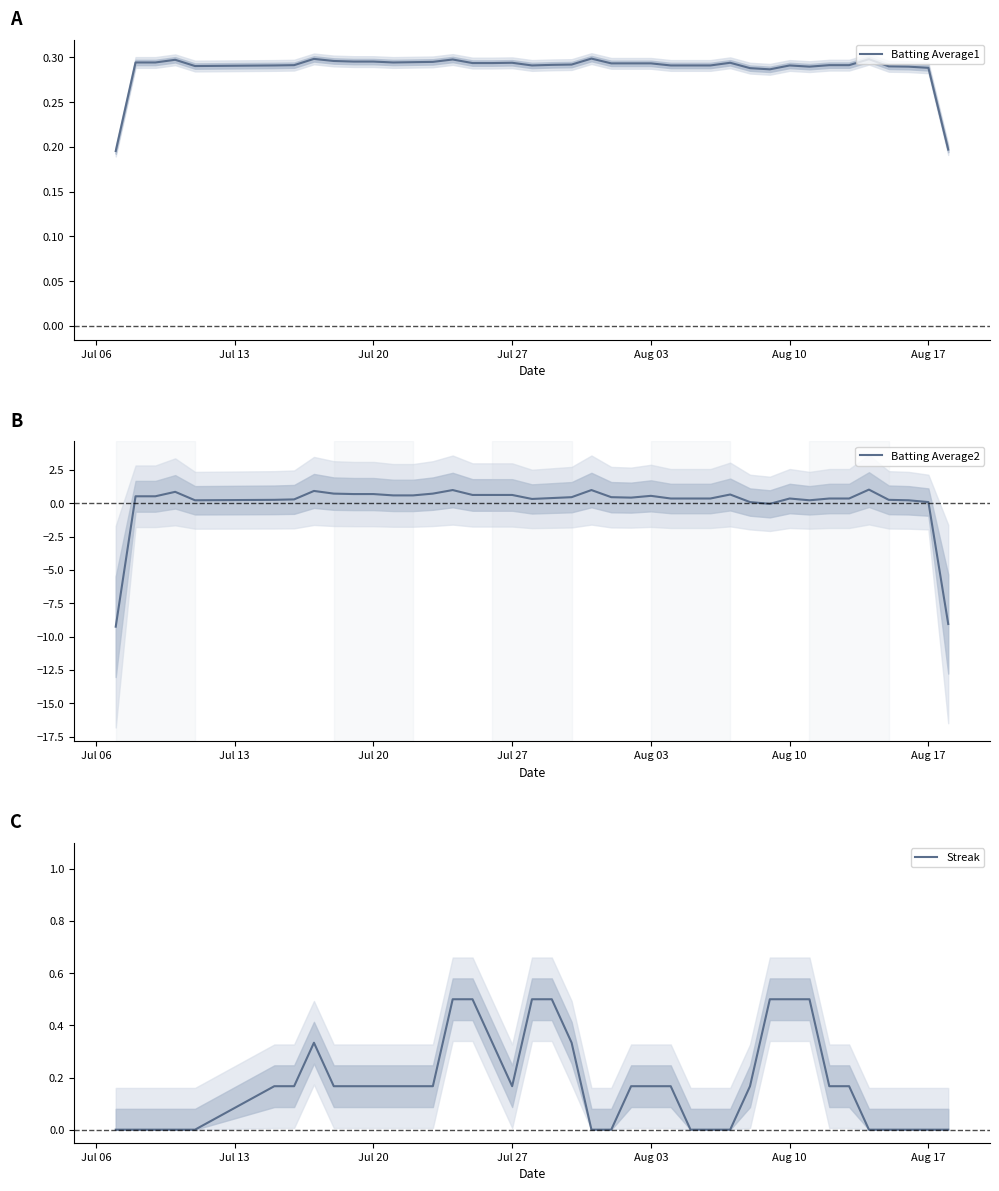

What is the difference between the second highest and second lowest values in the Streak series?

0.5